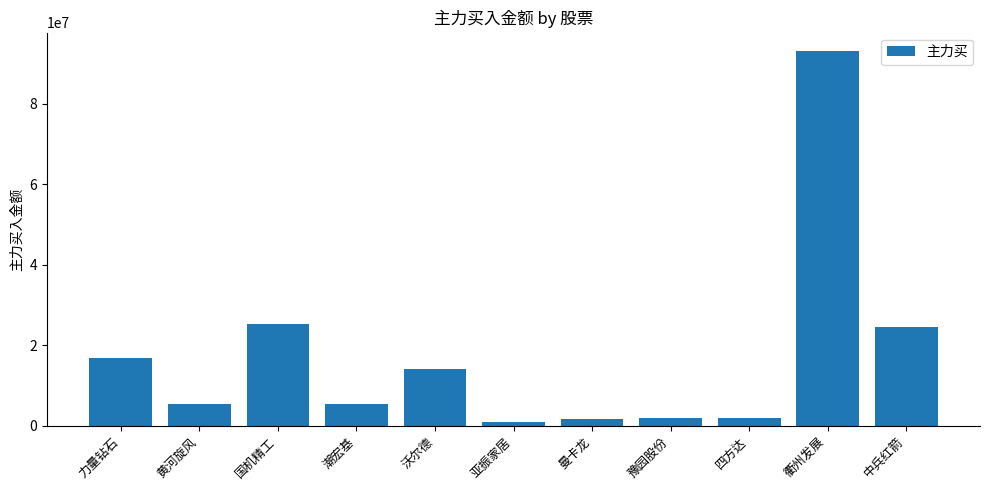

Is it true that the value at 沃尔德 is 5616019?

False